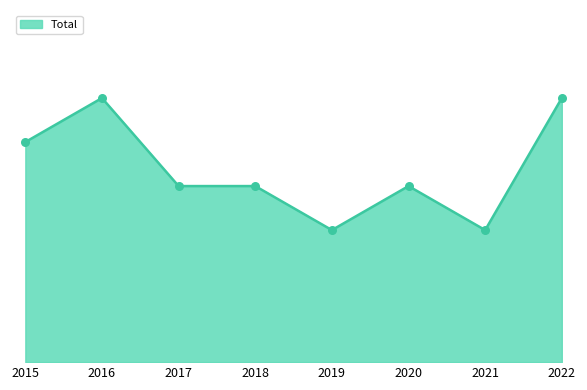

What is the change in value from 2016 to 2019?

-3